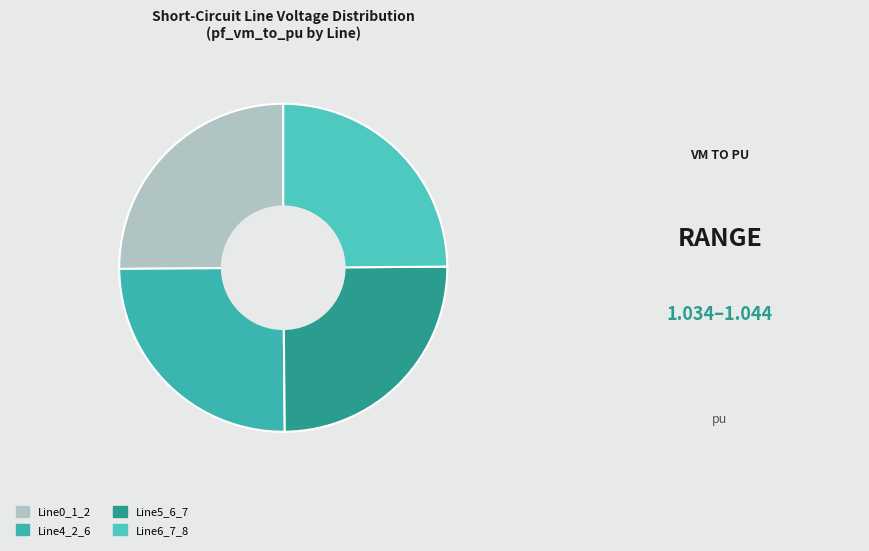

Which has a higher value, Line4_2_6 or Line0_1_2?

Line0_1_2